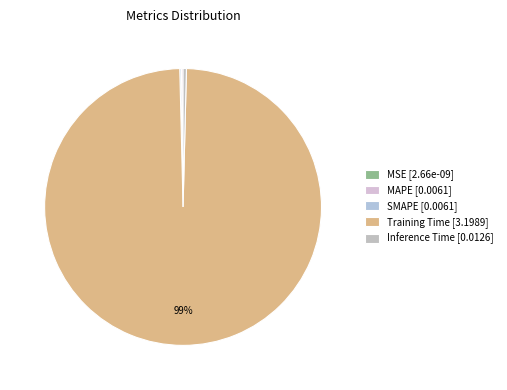

Combined, what portion of the pie is SMAPE and MSE?

0.2%